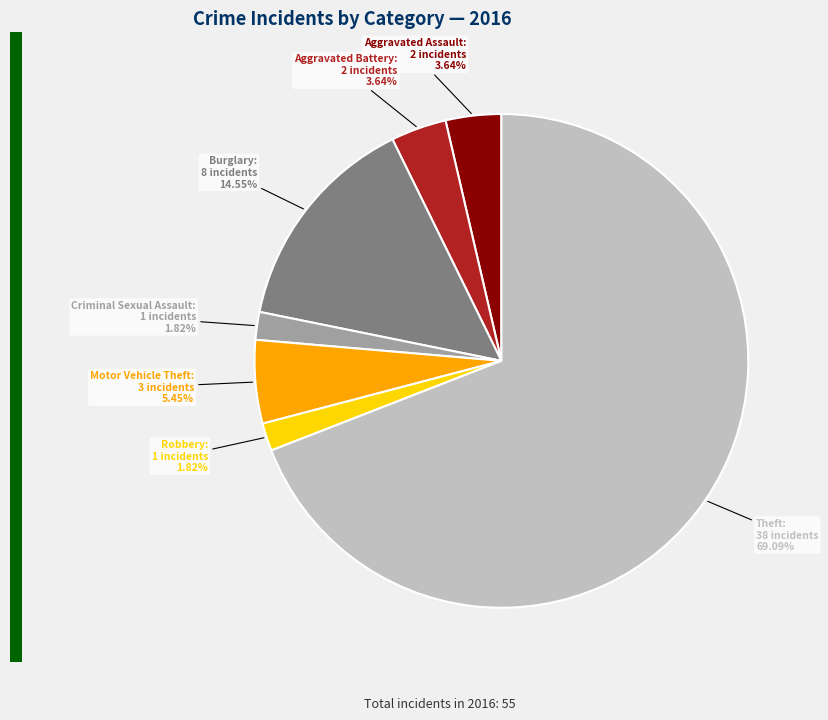

Is there a majority slice in this chart?

Yes